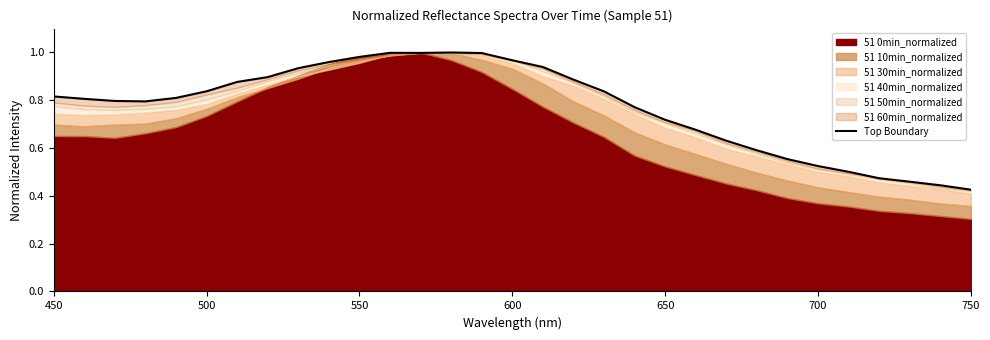

How many interior local peaks (higher than both neighbors) does the data have?

2